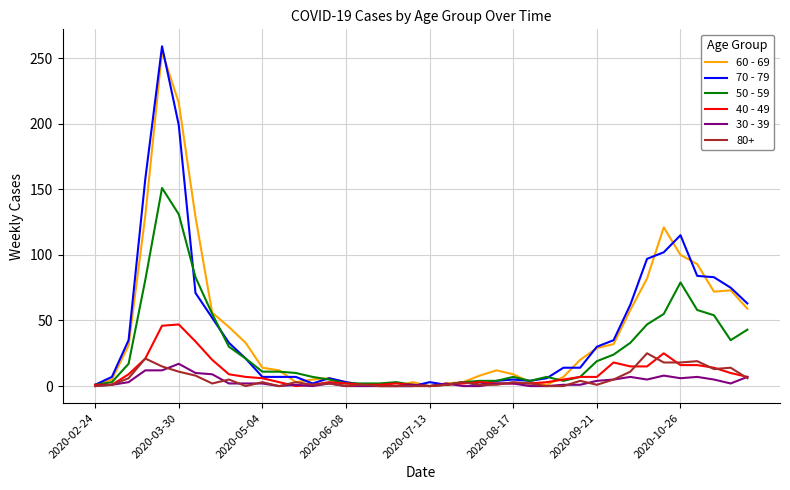

What is the maximum value shown in the chart?

259